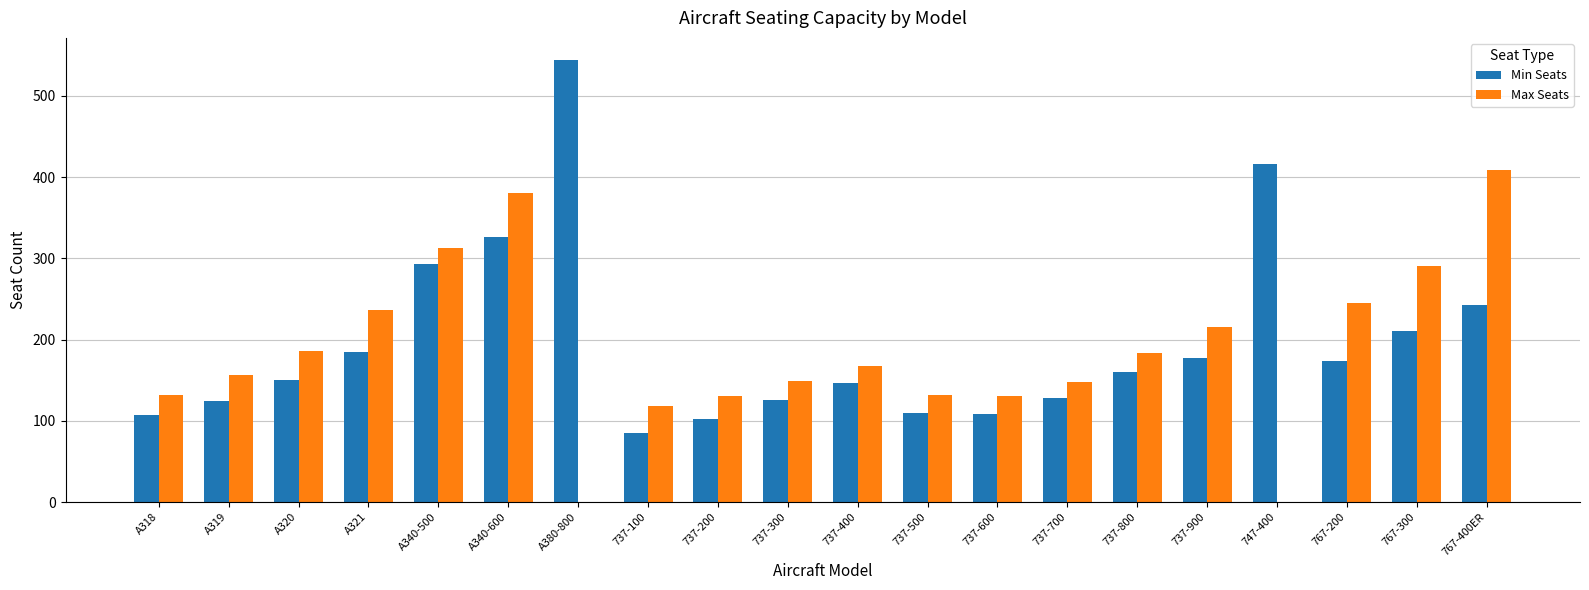

What is the sum of the Min Seats values at 767-300 and 737-200?

312